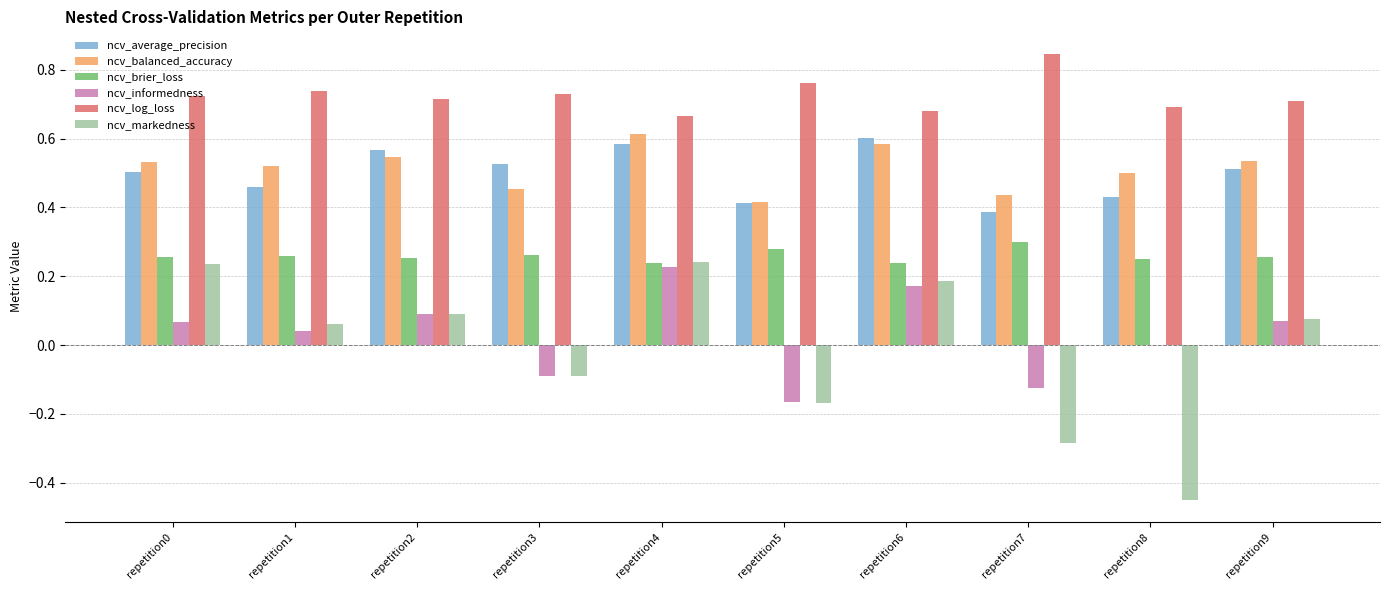

Is the value of ncv_brier_loss at repetition0 greater than the value of ncv_informedness at repetition1?

Yes